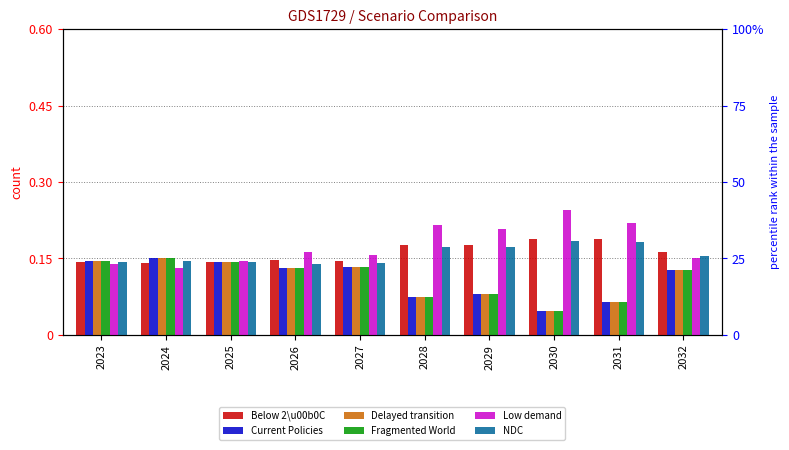

What is the value of the Current Policies bar at the 3rd from the left?

0.1